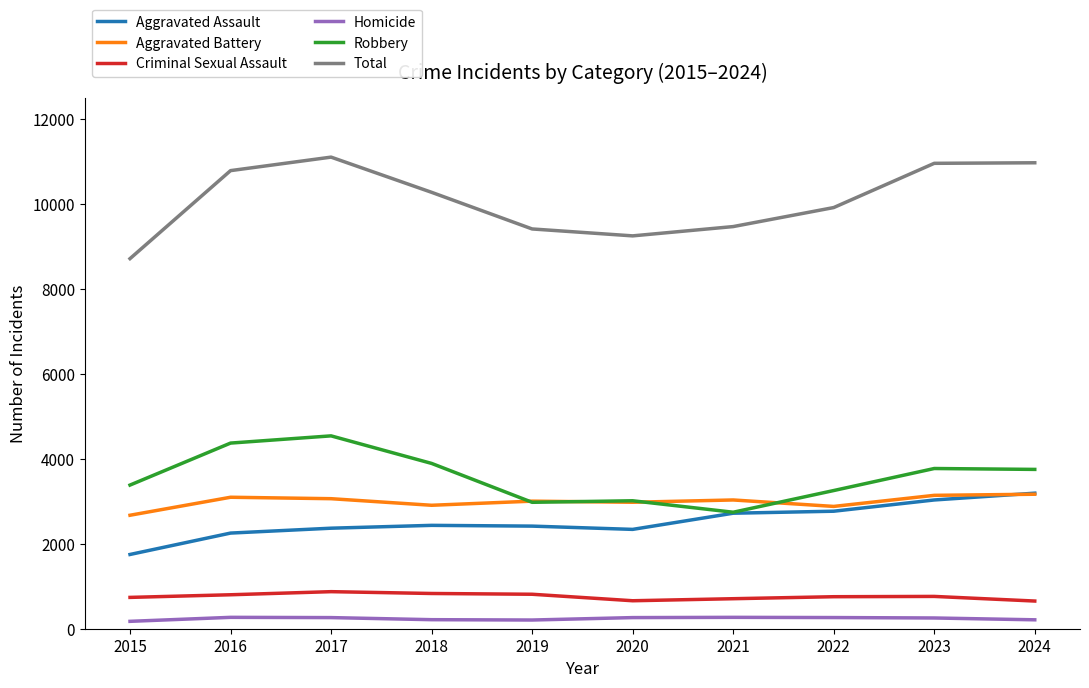

What is the maximum value for Aggravated Assault?

3193